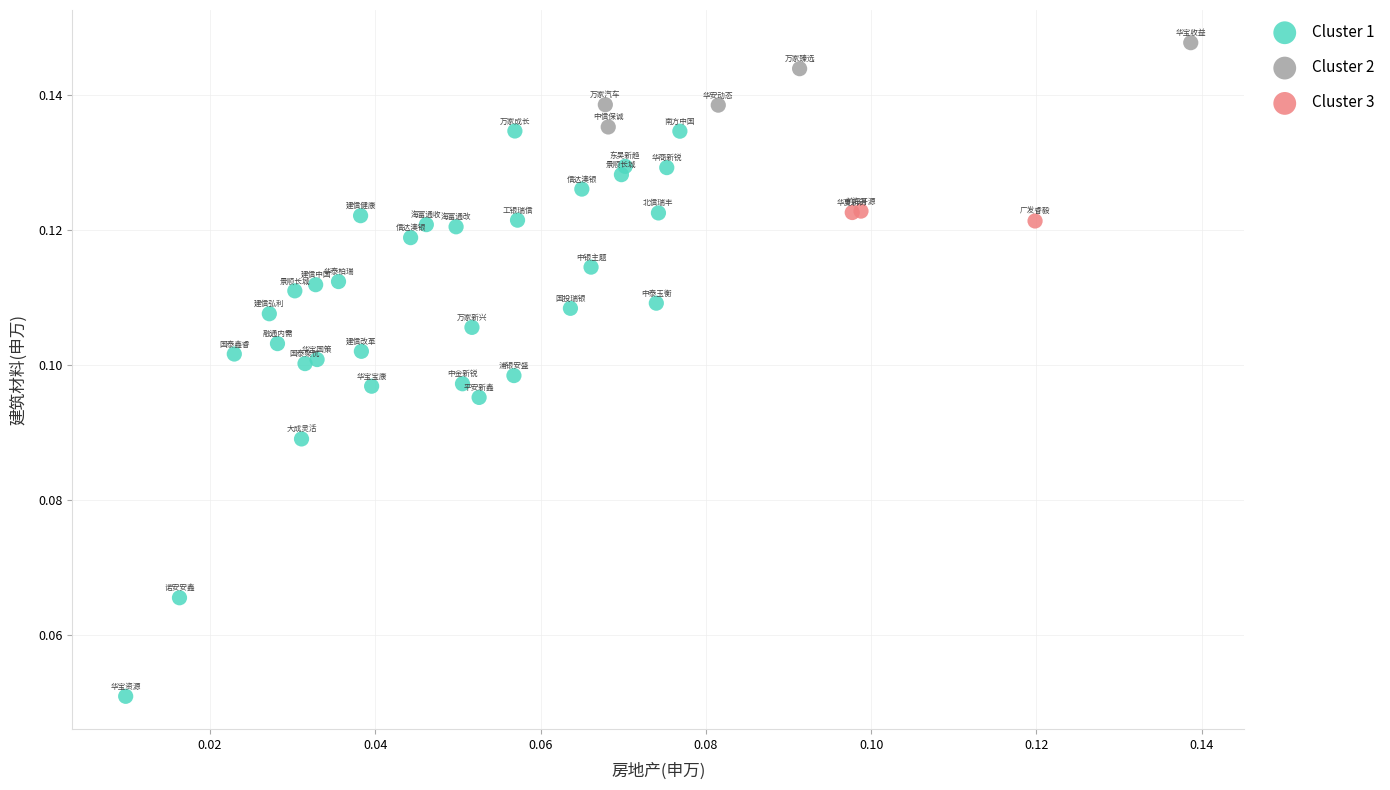

Which series contains the highest Y value?

Cluster 2